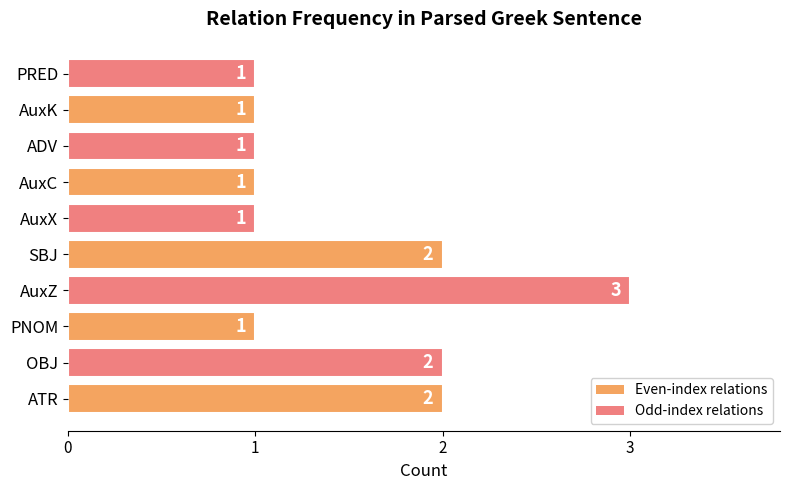

Count the values in the range 1 to 2.

9